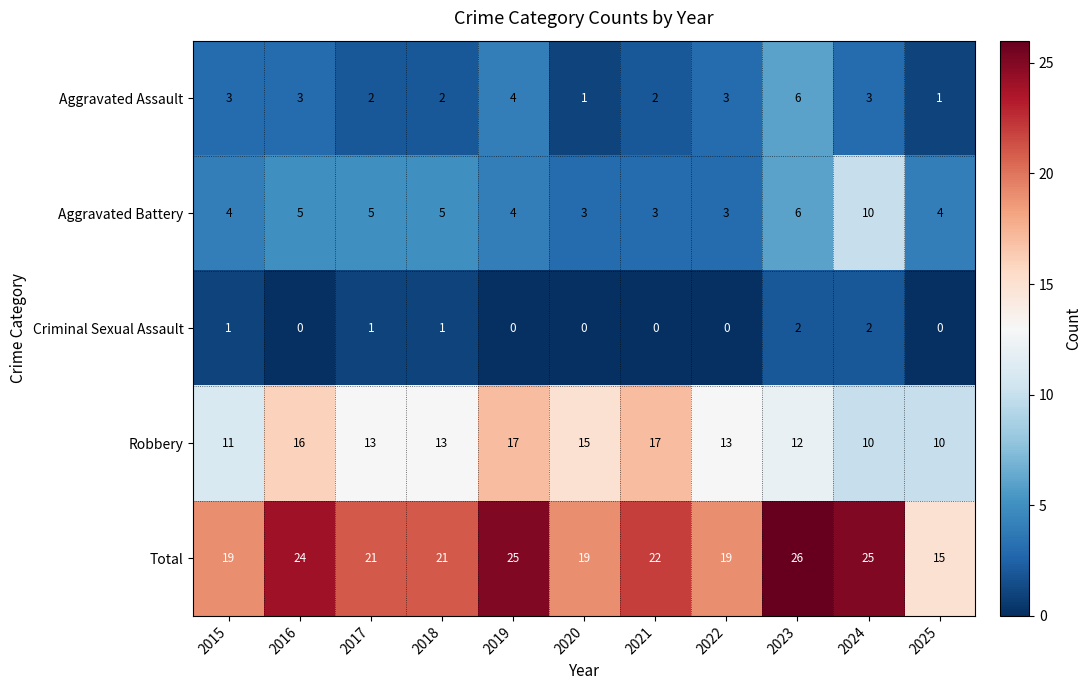

What is the highest value of the Aggravated Assault series?

6